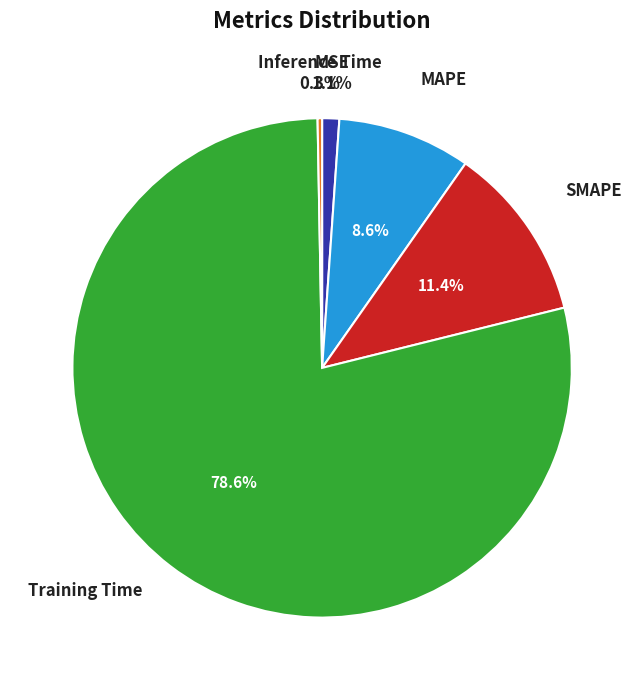

To the nearest percent, what portion does MAPE represent?

9%